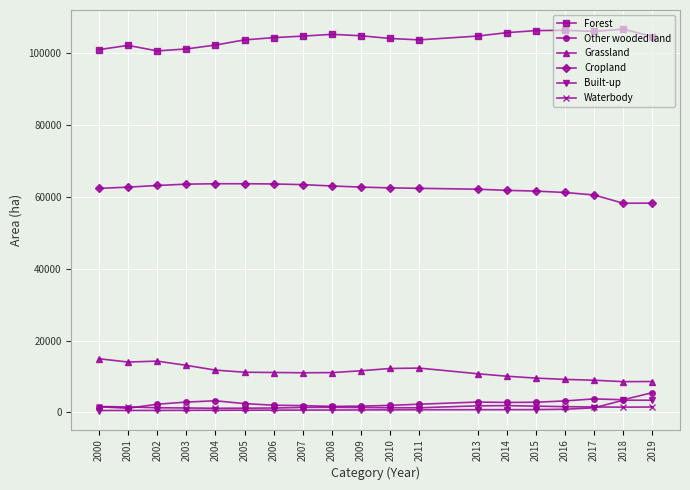

How many values in the Waterbody series exceed 1439?

10